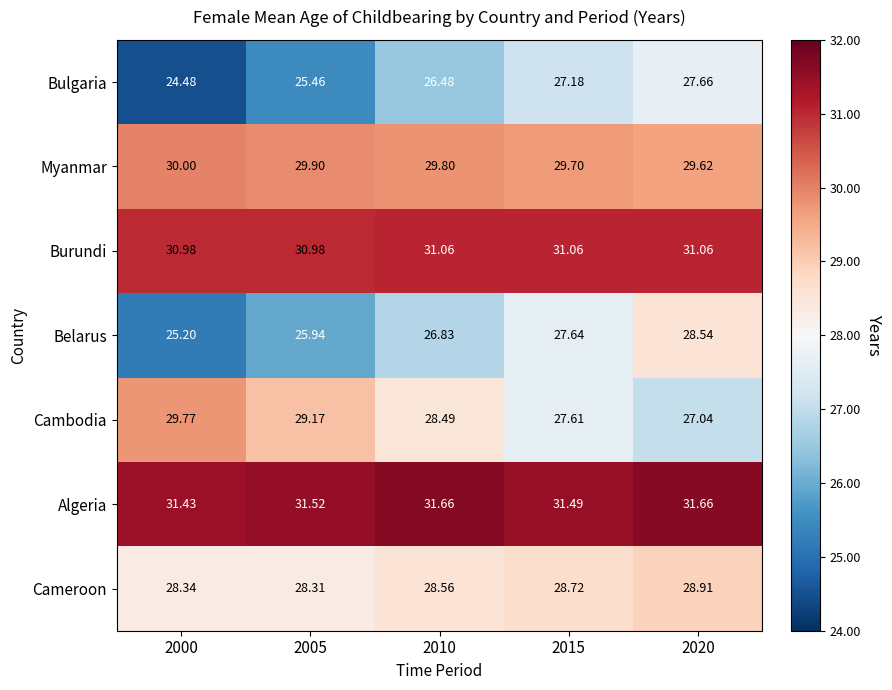

Rank the series by their maximum value, from lowest to highest.

Bulgaria, Belarus, Cameroon, Cambodia, Myanmar, Burundi, Algeria